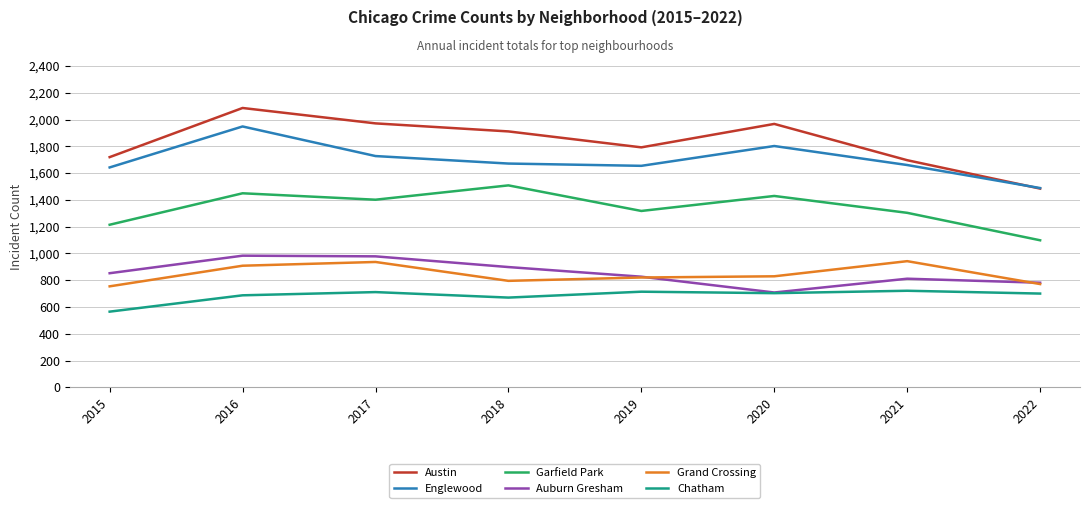

True or false: Chatham and Grand Crossing intersect in this chart.

False